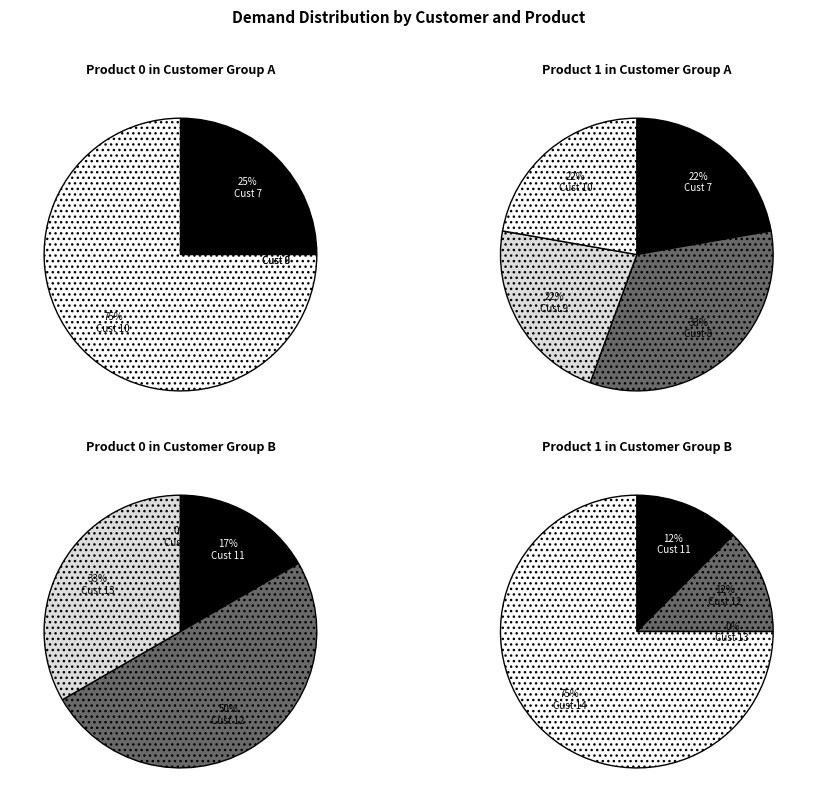

Which slice is the largest?

14